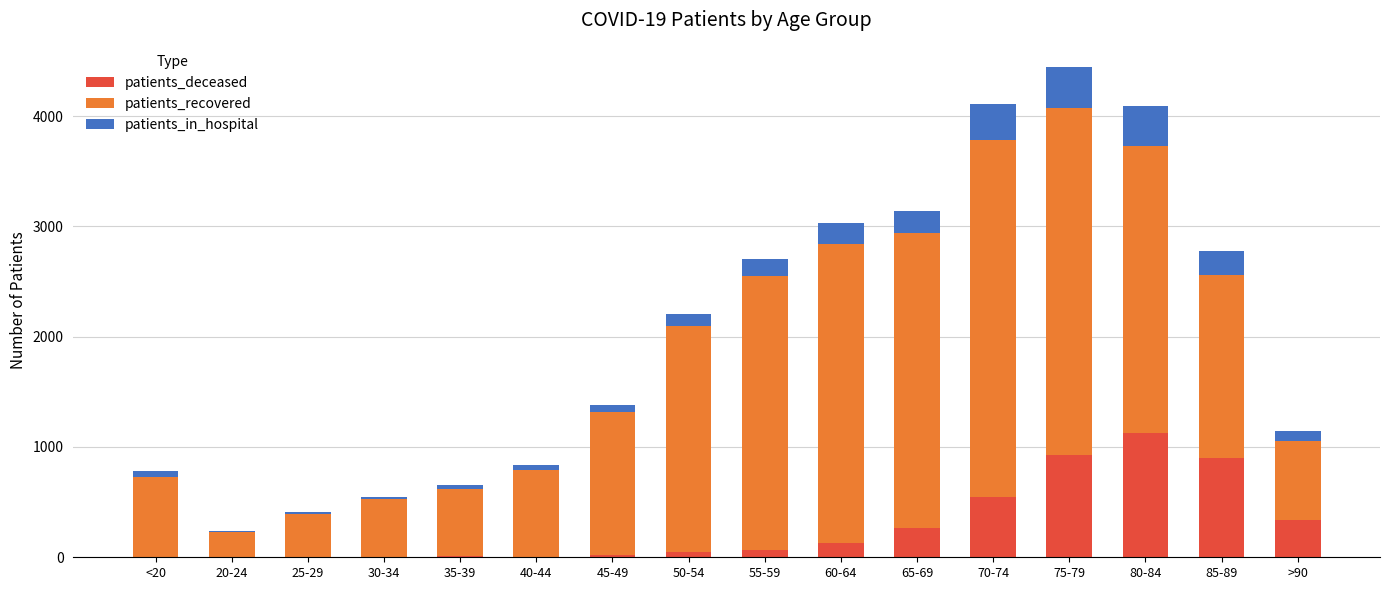

At which category is the sum across all series the highest?

75-79